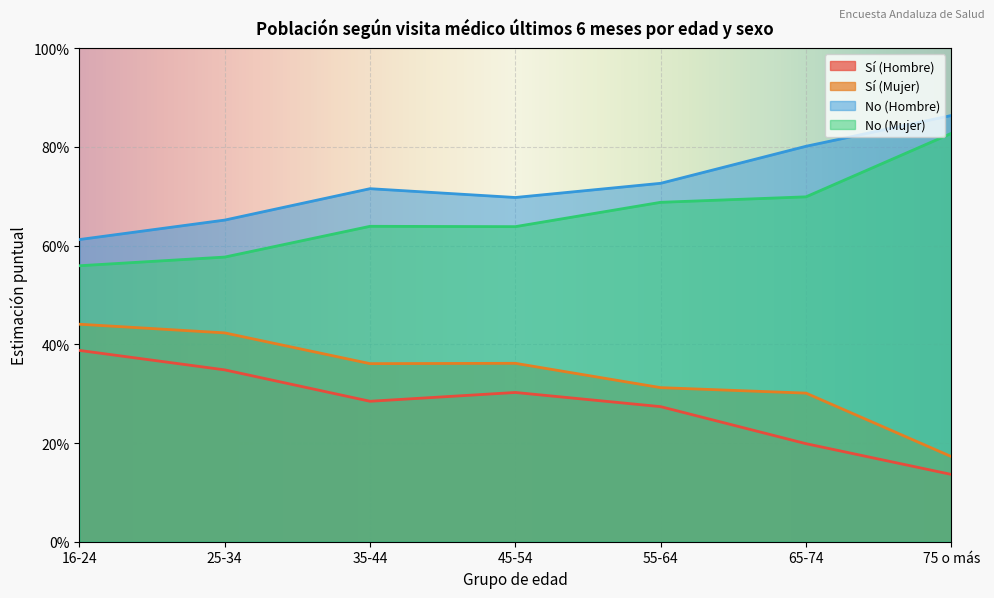

Which category has the highest value in the Sí (Mujer) series?

16-24